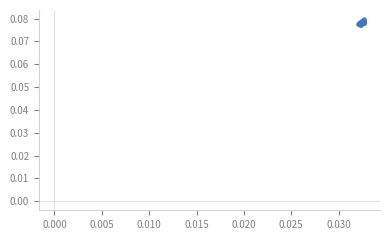

How many lines are shown in the chart?

1